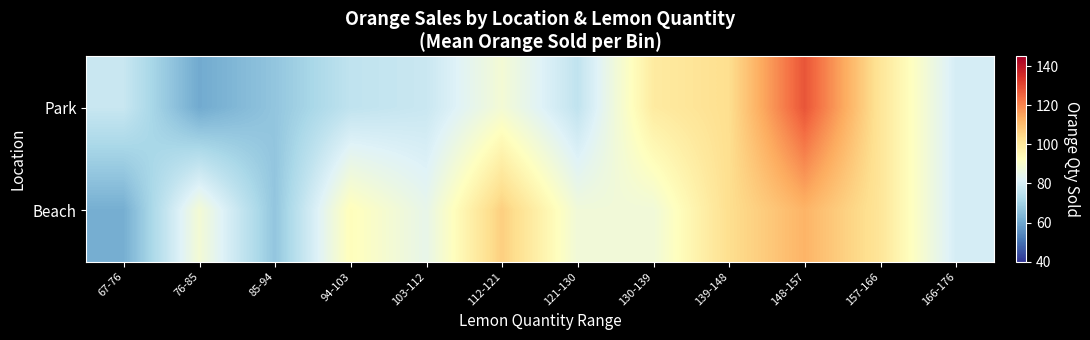

Count the number of categories in the chart.

12